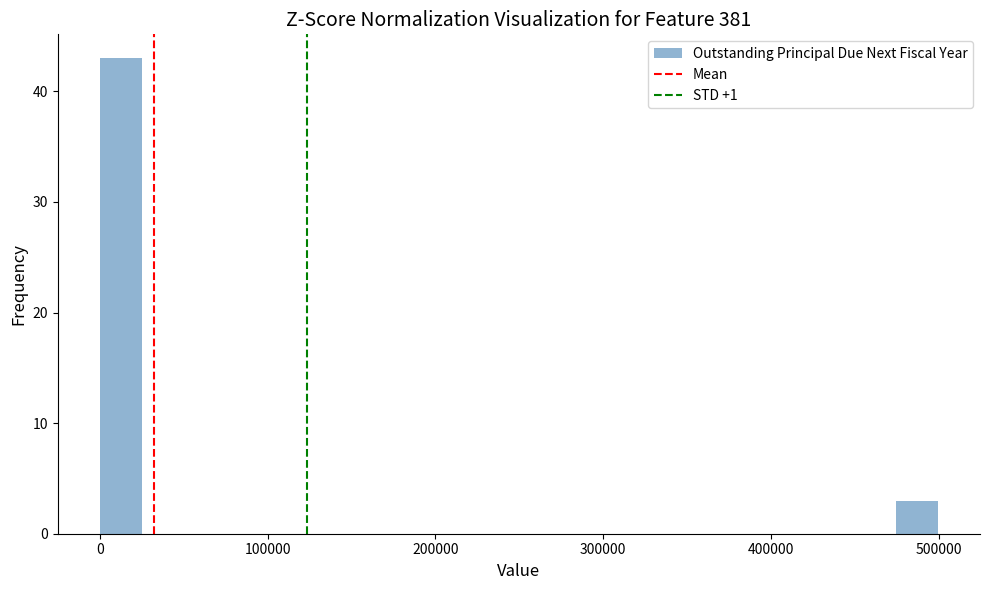

Around what value on the x-axis is the tallest bar? Give the approximate position of its centre, as read against the axis.

10000